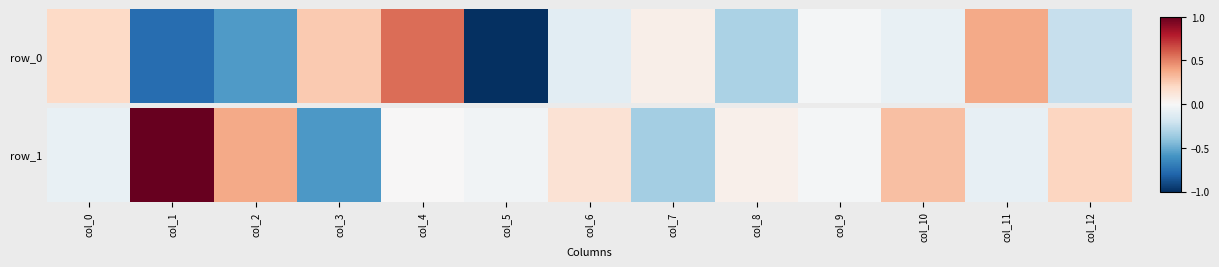

What is the sum of the values at col_5 and col_10?

0.3